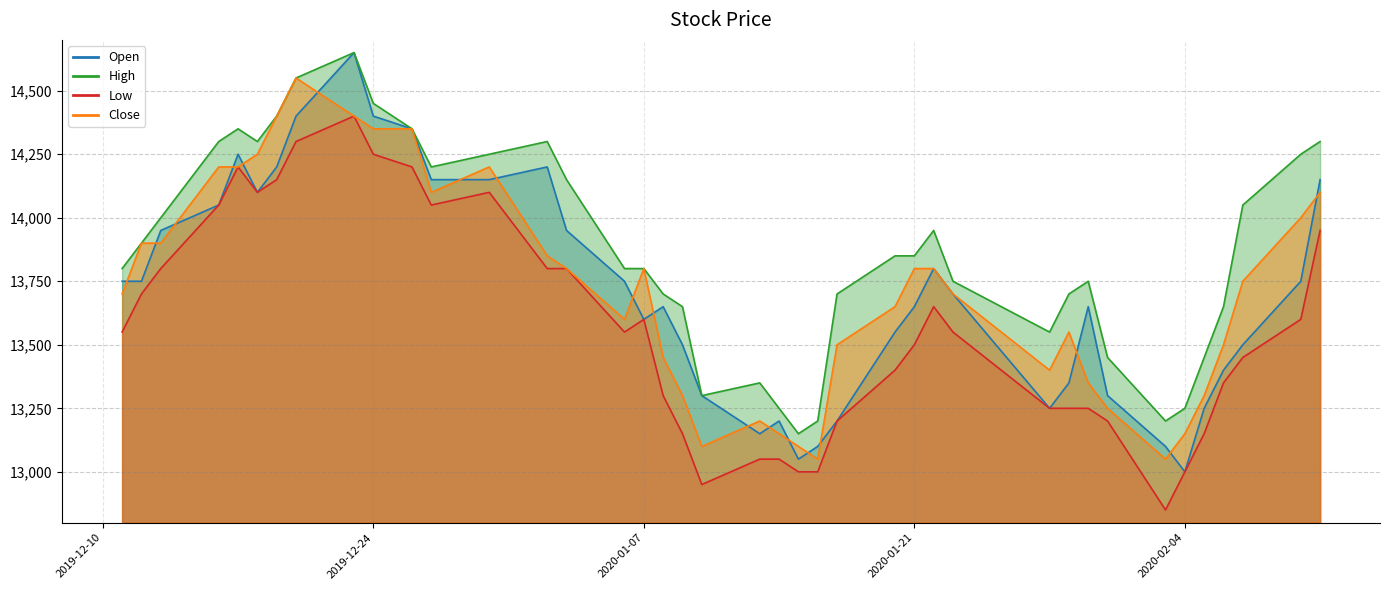

Reading left to right, list all the values displayed in this chart.

Open: 13750	13750	13950	14050	14250	14100	14200	14400	14650	14400	14350	14150	14150	14200	13950	13750	13600	13650	13500	13300	13150	13200	13050	13100	13200	13550	13650	13800	13700	13250	13350	13650	13300	13100	13000	13250	13400	13500	13750	14150
High: 13800	13900	14000	14300	14350	14300	14400	14550	14650	14450	14350	14200	14250	14300	14150	13800	13800	13700	13650	13300	13350	13250	13150	13200	13700	13850	13850	13950	13750	13550	13700	13750	13450	13200	13250	13450	13650	14050	14250	14300
Low: 13550	13700	13800	14050	14200	14100	14150	14300	14400	14250	14200	14050	14100	13800	13800	13550	13600	13300	13150	12950	13050	13050	13000	13000	13200	13400	13500	13650	13550	13250	13250	13250	13200	12850	13000	13150	13350	13450	13600	13950
Close: 13700	13900	13900	14200	14200	14250	14400	14550	14400	14350	14350	14100	14200	13850	13800	13600	13800	13450	13300	13100	13200	13150	13100	13050	13500	13650	13800	13800	13700	13400	13550	13350	13250	13050	13150	13300	13500	13750	14000	14100